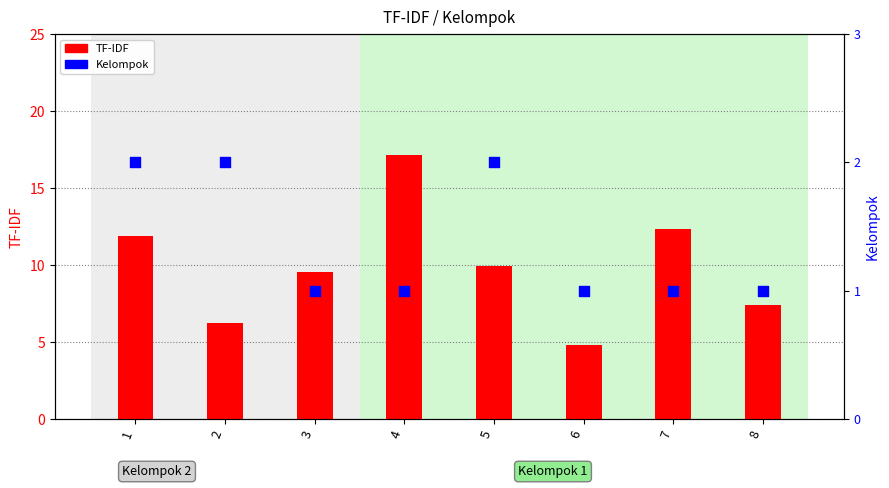

Which series reaches the maximum Y coordinate?

TF-IDF